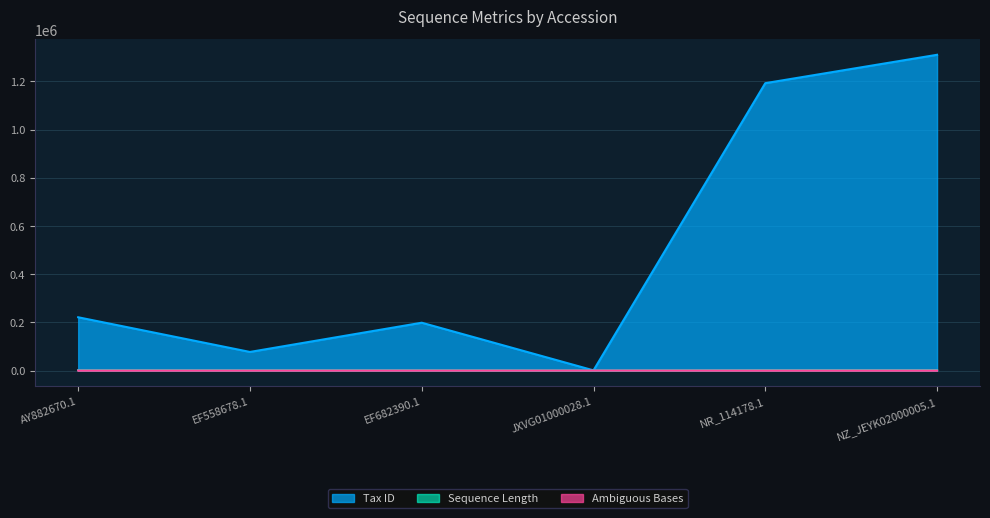

At which category is the sum across all series the highest?

NZ_JEYK02000005.1